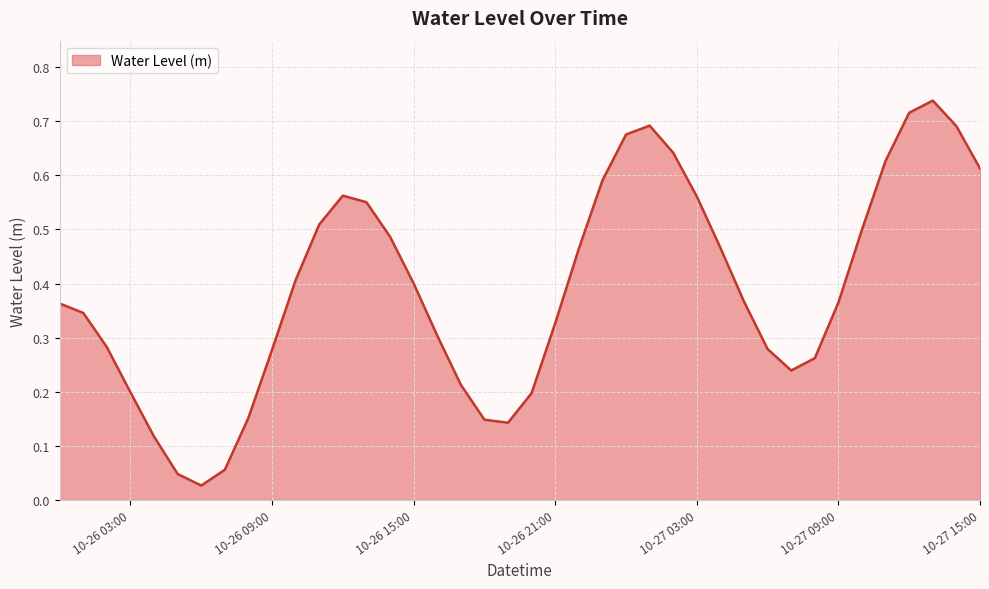

Is it true that the value at 10-26 15:00 is 0.1?

False